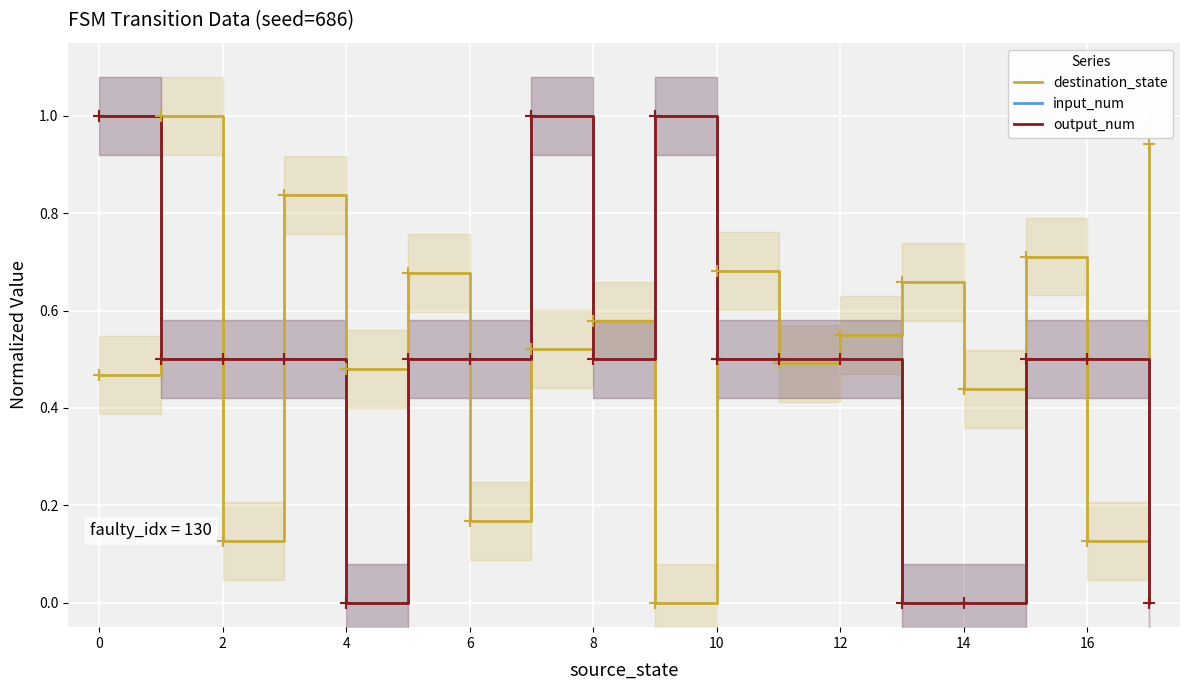

How many series are shown in this chart?

3